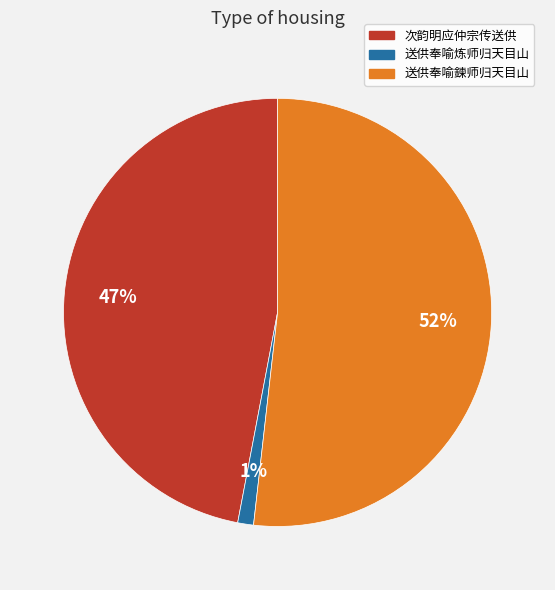

Is it true that 次韵明应仲宗传送供 is 47% of the pie?

True